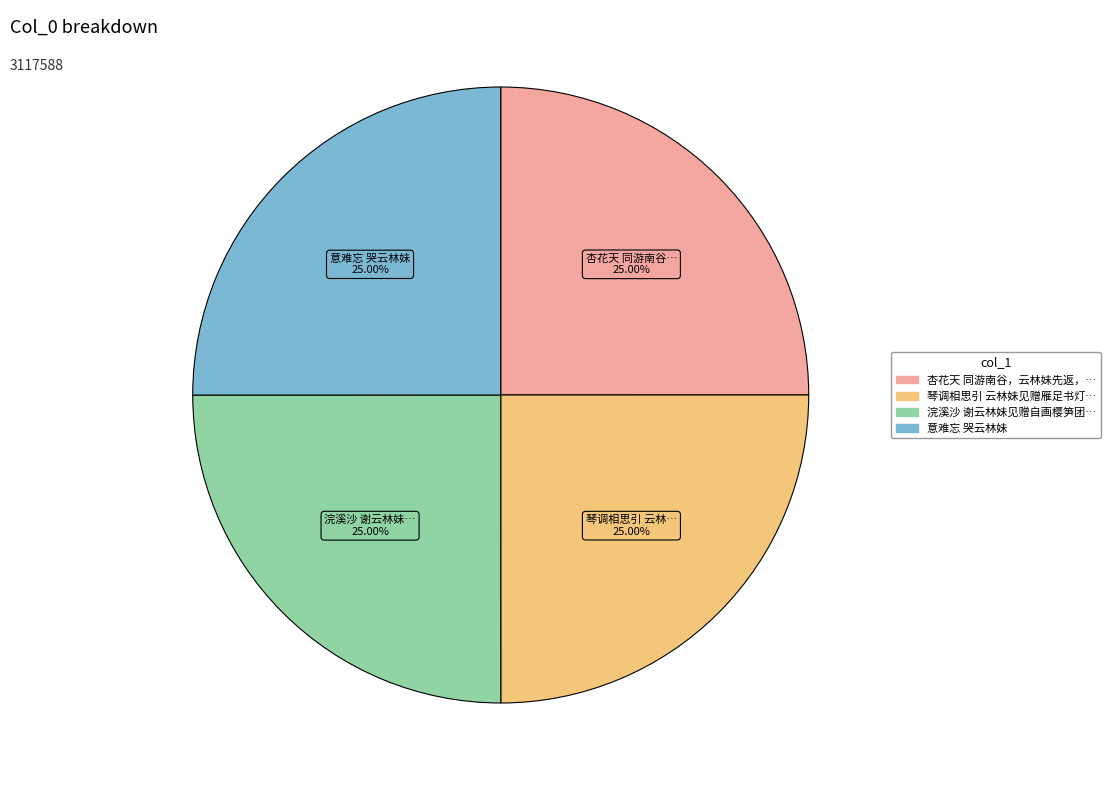

Is there a majority slice in this chart?

No